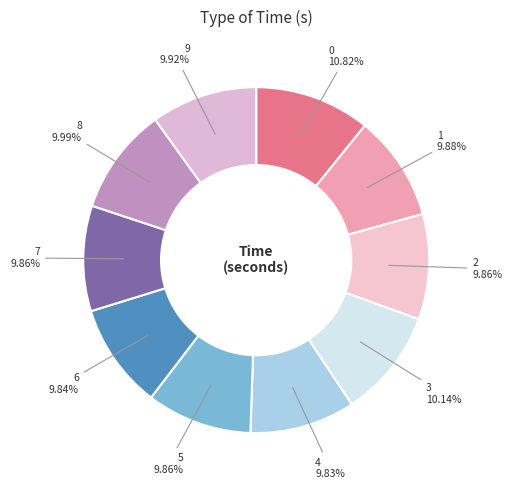

Count the number of slices in the pie.

10